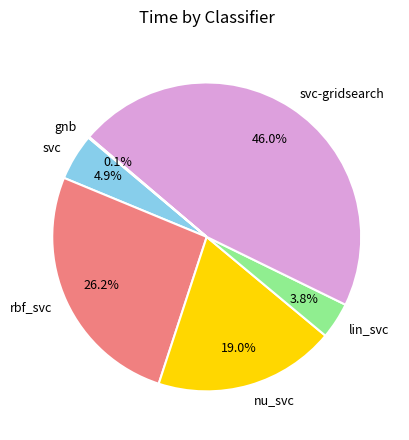

To the nearest percent, what percentage of the pie is rbf_svc?

26%